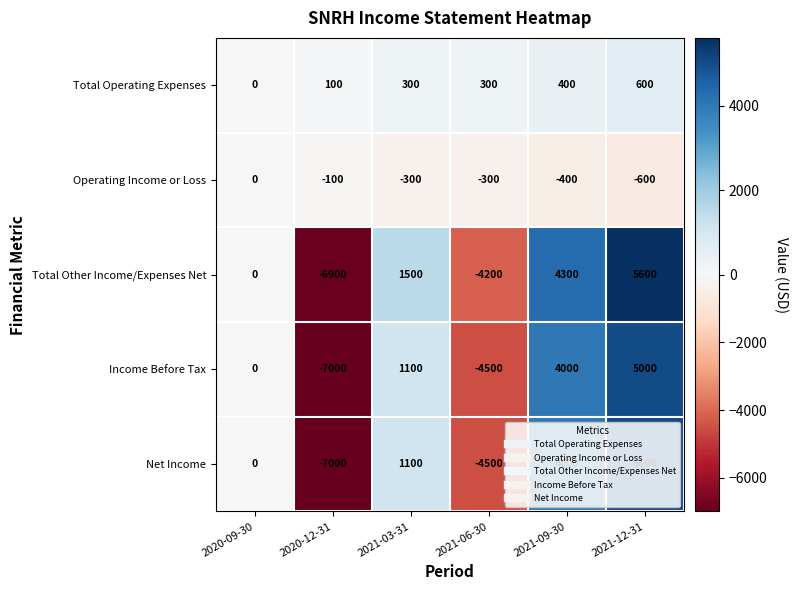

At which category does the chart reach its minimum across all series?

2020-12-31